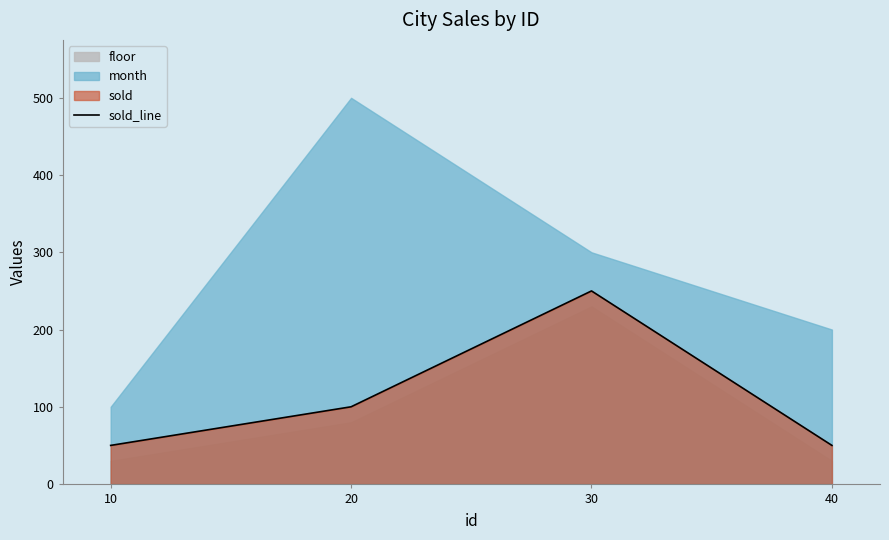

Rank the categories by value from lowest to highest.

10, 40, 20, 30